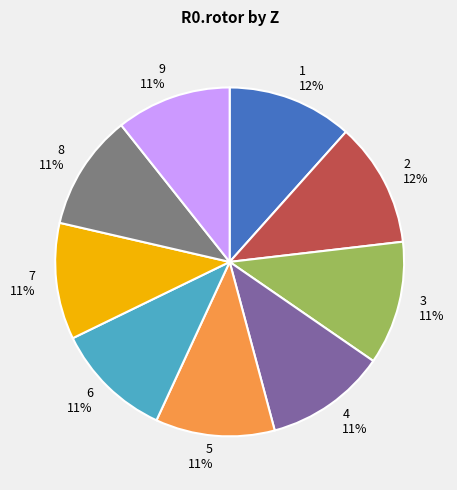

To the nearest percent, what is the average slice percentage?

11%